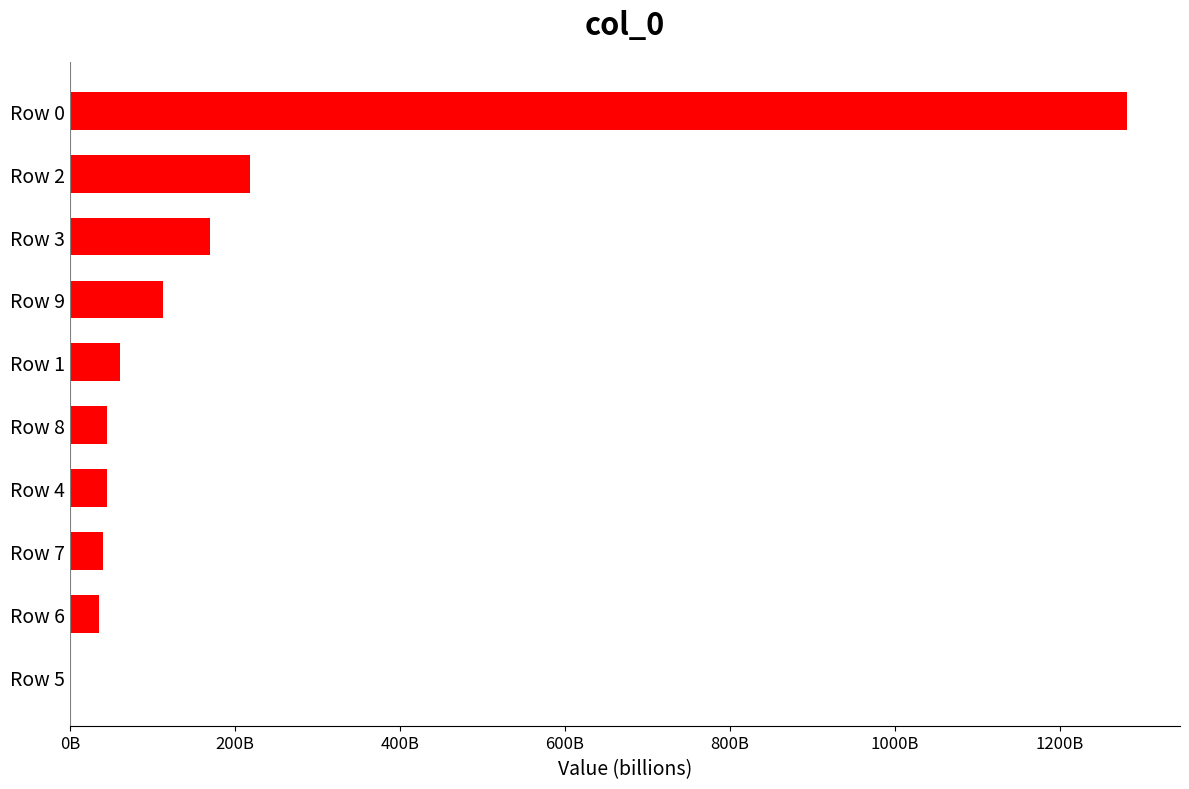

Are the bars horizontal?

Yes